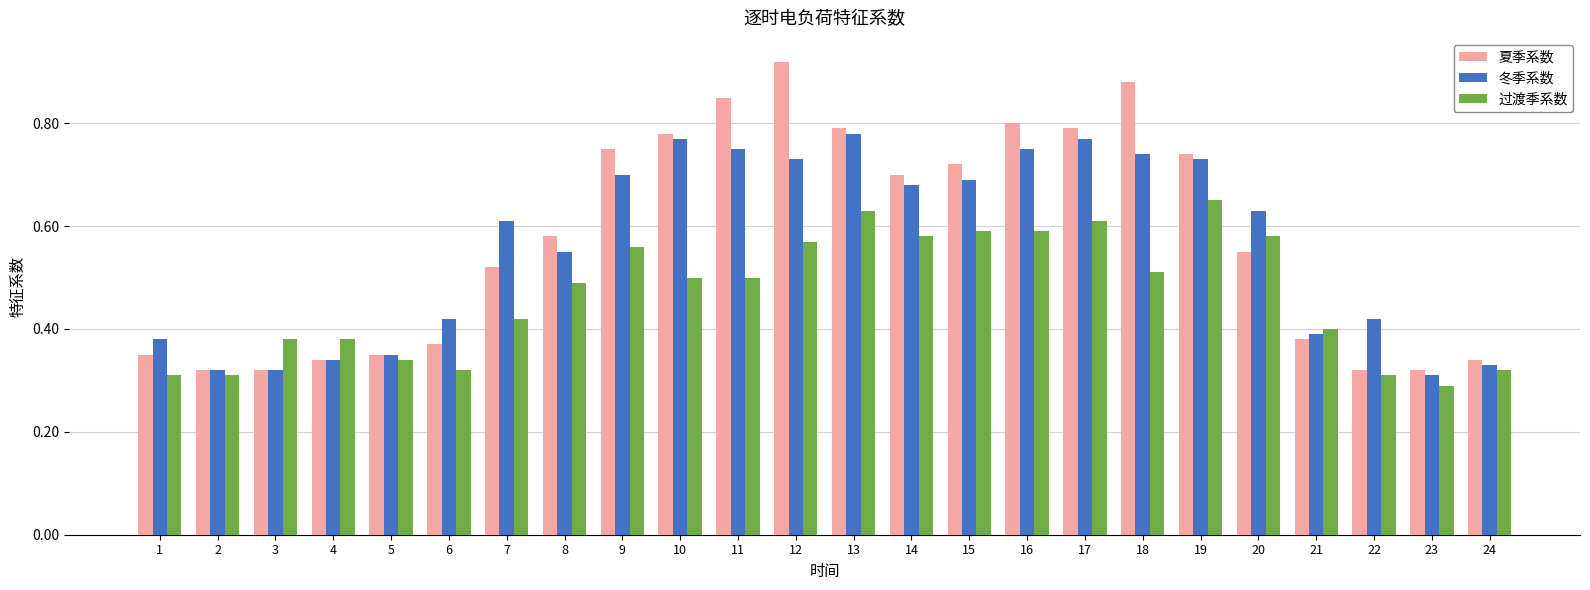

At which label does 夏季系数 reach its peak?

12